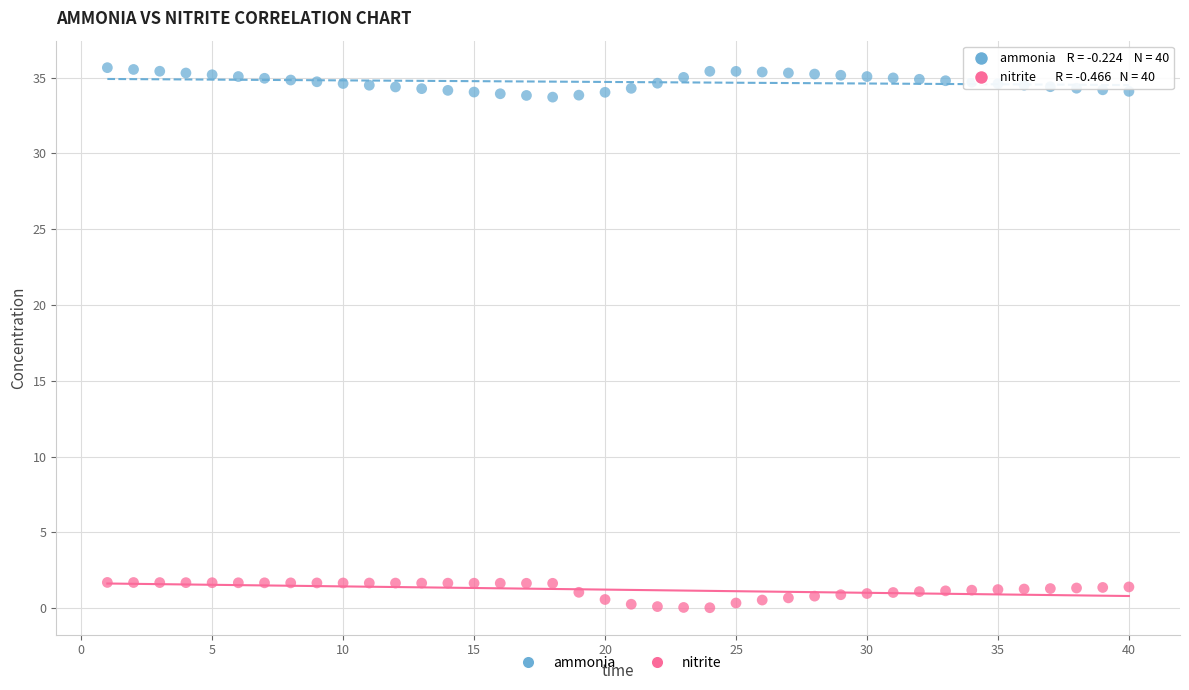

What are all the series names shown in the legend?

ammonia, nitrite